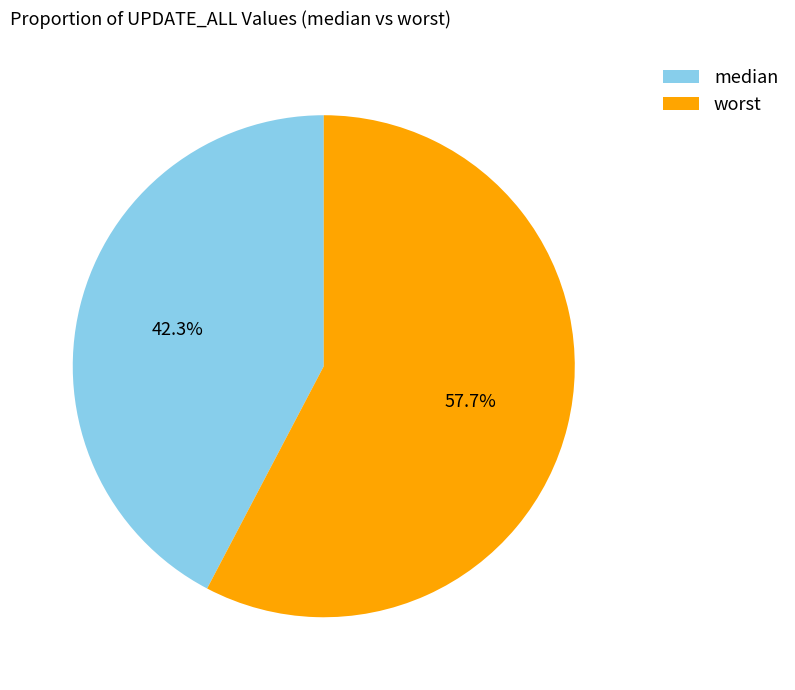

Which slice is the smallest?

median